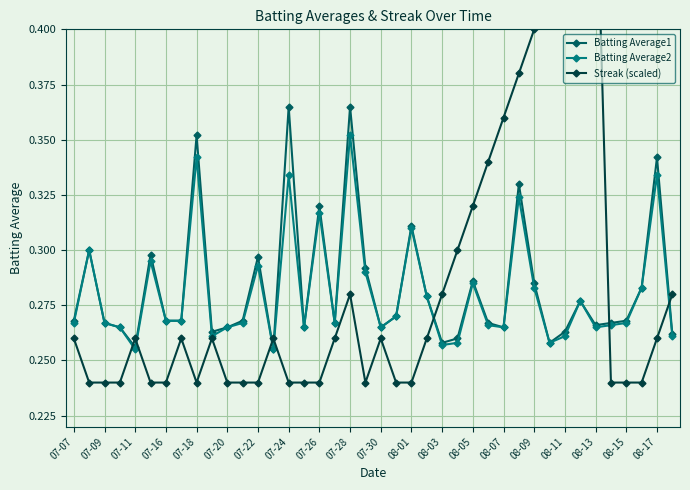

Count the Batting Average2 values in the range 0 to 1.

40